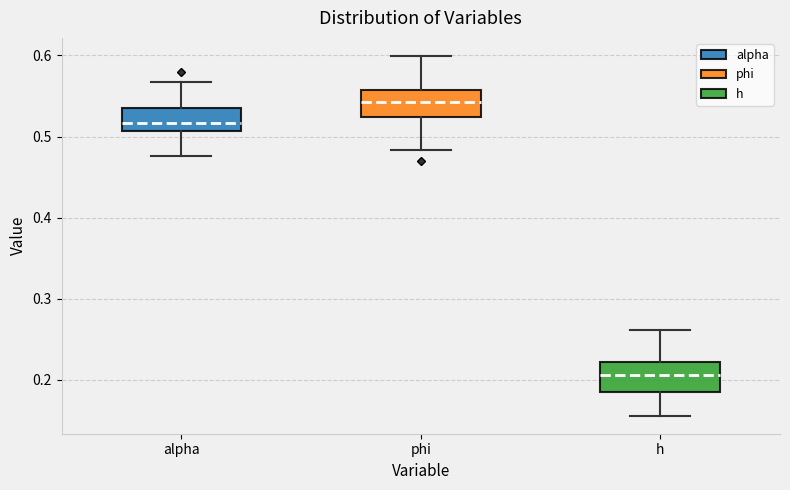

Where does the upper whisker of the box for alpha end on the y-axis? The values are not printed on the chart, so give them approximately, as read against the axis.

0.57